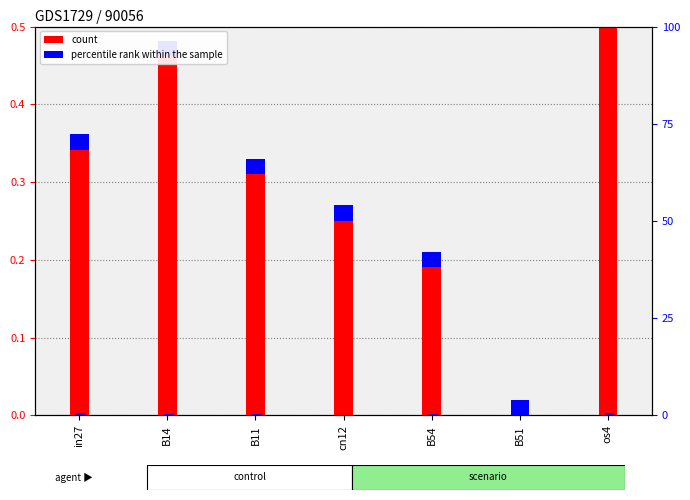

At which category does the chart reach its minimum across all series?

B51